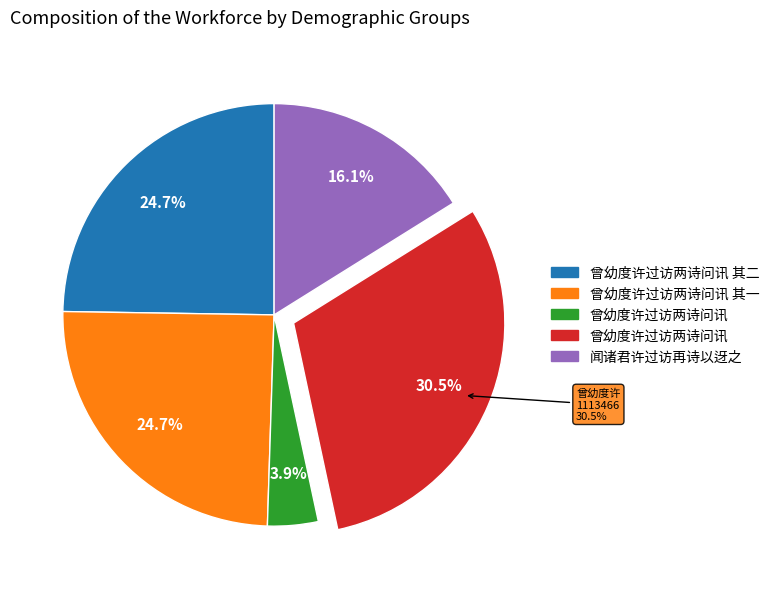

The 闻诸君许过访再诗以迓之 slice represents 9% of the pie. True or false?

False